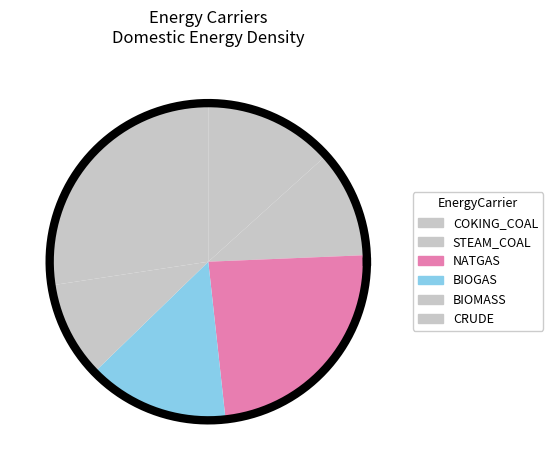

Which has a higher value, BIOMASS or STEAM_COAL?

STEAM_COAL